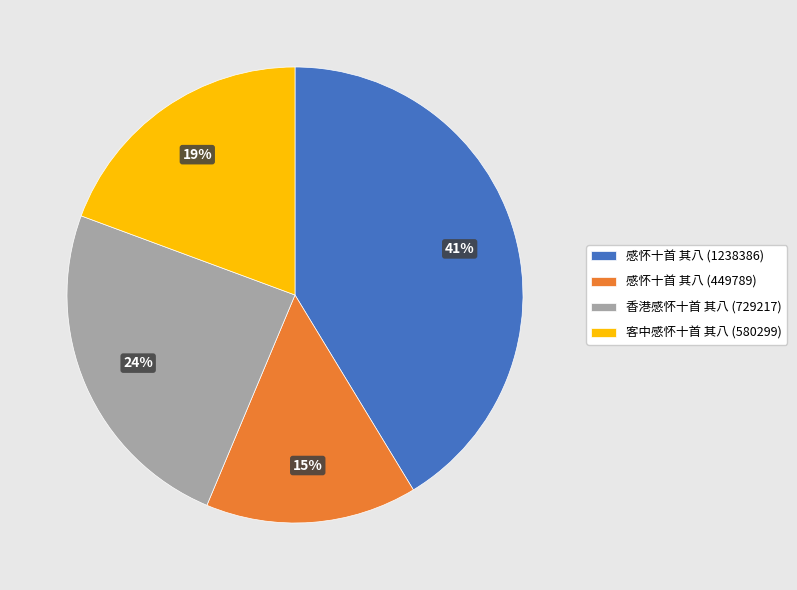

To the nearest percent, what is the difference between the largest and smallest slice percentages?

26%